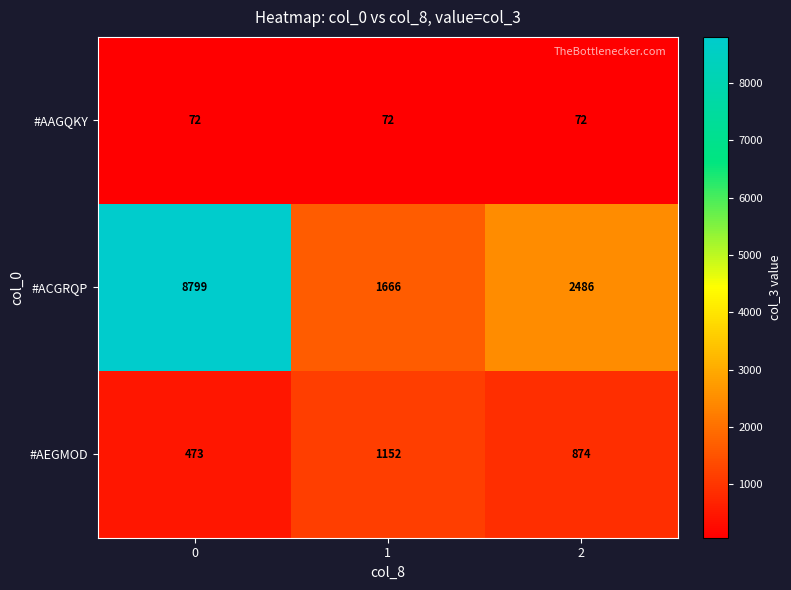

The #AEGMOD series shows 812 at 0. True or false?

False